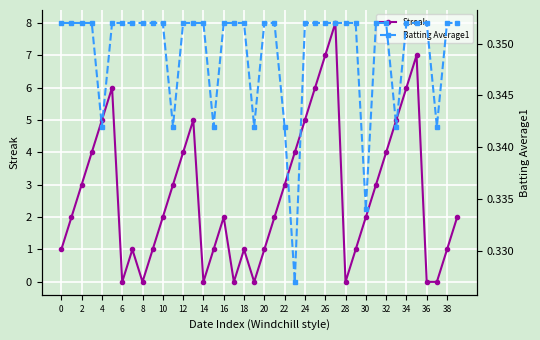

True or false: Streak has a value of 2 at 22.

False